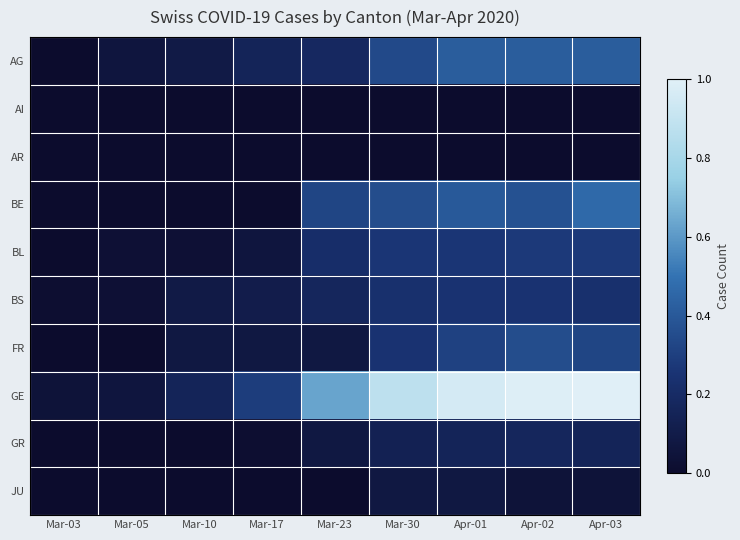

Reading right to left, transcribe all the data shown in this chart.

AG: Apr-03=0.4	Apr-02=0.4	Apr-01=0.4	Mar-30=0.3	Mar-23=0.2	Mar-17=0.2	Mar-10=0.1	Mar-05=0.1	Mar-03=0.0
AI: Apr-03=0.0	Apr-02=0.0	Apr-01=0.0	Mar-30=0.0	Mar-23=0.0	Mar-17=0.0	Mar-10=0.0	Mar-05=0.0	Mar-03=0.0
AR: Apr-03=0.0	Apr-02=0.0	Apr-01=0.0	Mar-30=0.0	Mar-23=0.0	Mar-17=0.0	Mar-10=0.0	Mar-05=0.0	Mar-03=0.0
BE: Apr-03=0.5	Apr-02=0.4	Apr-01=0.4	Mar-30=0.4	Mar-23=0.3	Mar-17=0.0	Mar-10=0.0	Mar-05=0.0	Mar-03=0.0
BL: Apr-03=0.3	Apr-02=0.3	Apr-01=0.3	Mar-30=0.3	Mar-23=0.2	Mar-17=0.1	Mar-10=0.0	Mar-05=0.0	Mar-03=0.0
BS: Apr-03=0.2	Apr-02=0.2	Apr-01=0.2	Mar-30=0.2	Mar-23=0.2	Mar-17=0.1	Mar-10=0.1	Mar-05=0.0	Mar-03=0.0
FR: Apr-03=0.3	Apr-02=0.4	Apr-01=0.3	Mar-30=0.2	Mar-23=0.1	Mar-17=0.1	Mar-10=0.1	Mar-05=0.0	Mar-03=0.0
GE: Apr-03=1.0	Apr-02=1.0	Apr-01=1.0	Mar-30=0.9	Mar-23=0.6	Mar-17=0.3	Mar-10=0.2	Mar-05=0.1	Mar-03=0.0
GR: Apr-03=0.2	Apr-02=0.2	Apr-01=0.2	Mar-30=0.1	Mar-23=0.1	Mar-17=0.0	Mar-10=0.0	Mar-05=0.0	Mar-03=0.0
JU: Apr-03=0.0	Apr-02=0.0	Apr-01=0.1	Mar-30=0.1	Mar-23=0.0	Mar-17=0.0	Mar-10=0.0	Mar-05=0.0	Mar-03=0.0